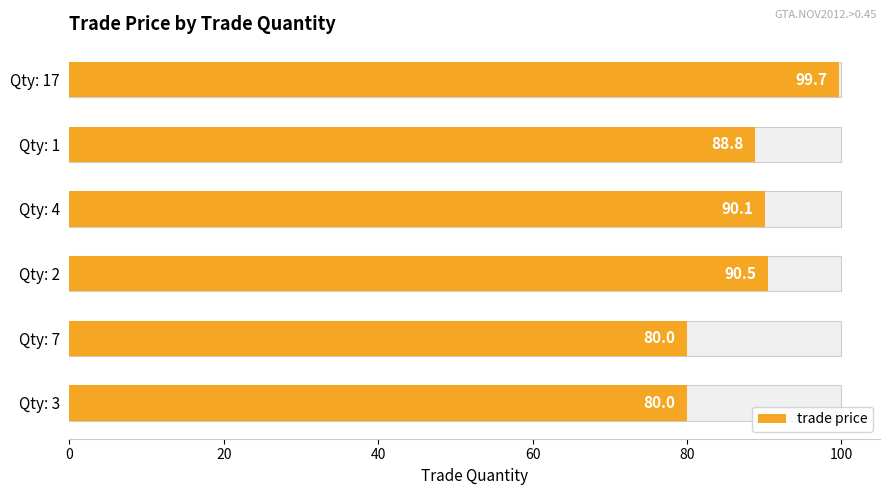

How many series are shown in this chart?

1